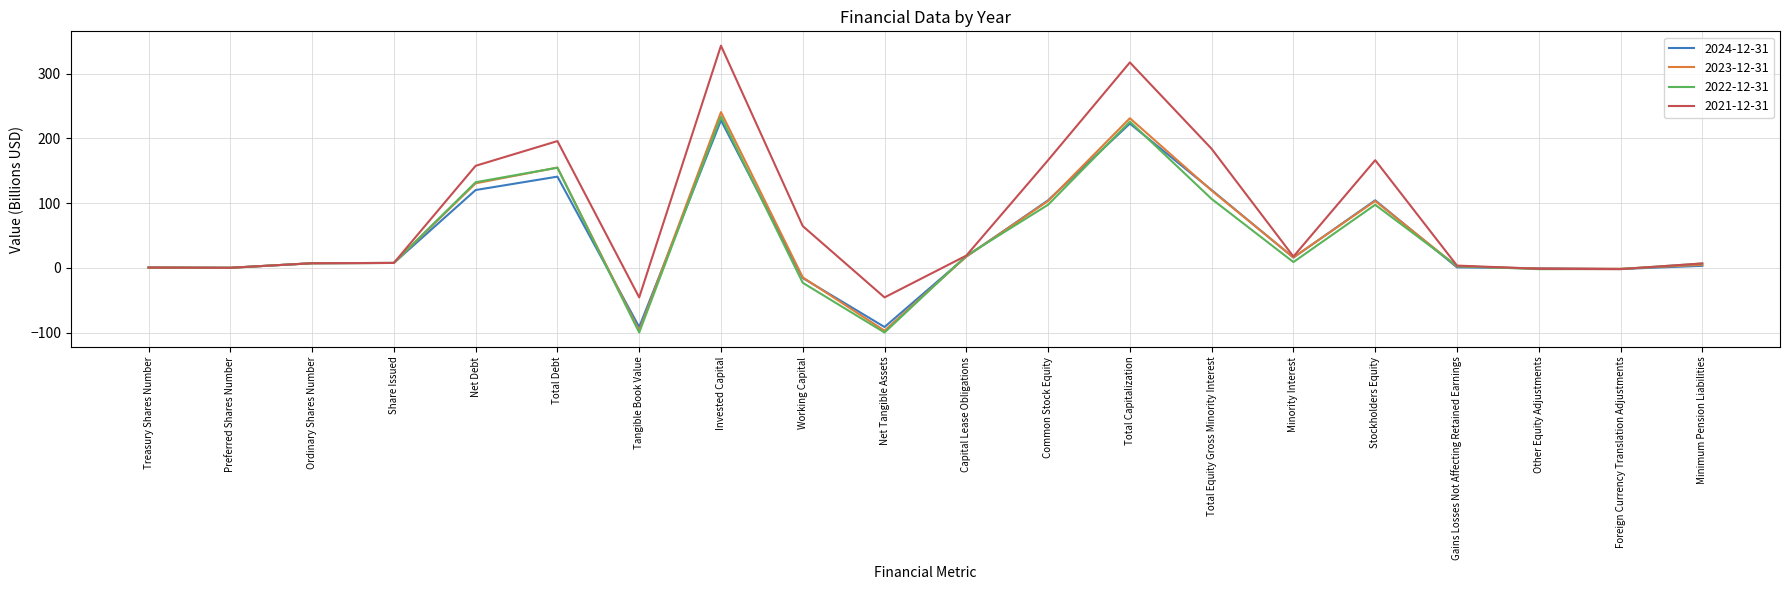

Is the value of 2023-12-31 at Minority Interest greater than the value of 2022-12-31 at Minority Interest?

Yes